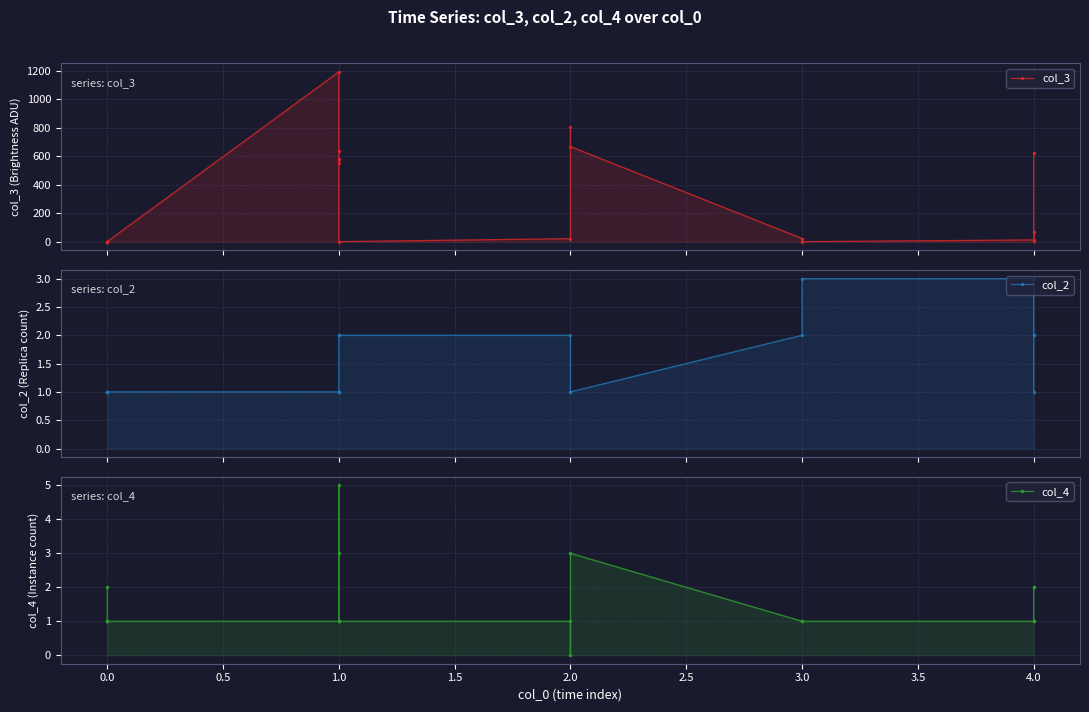

At how many categories does at least one series exceed 495?

8